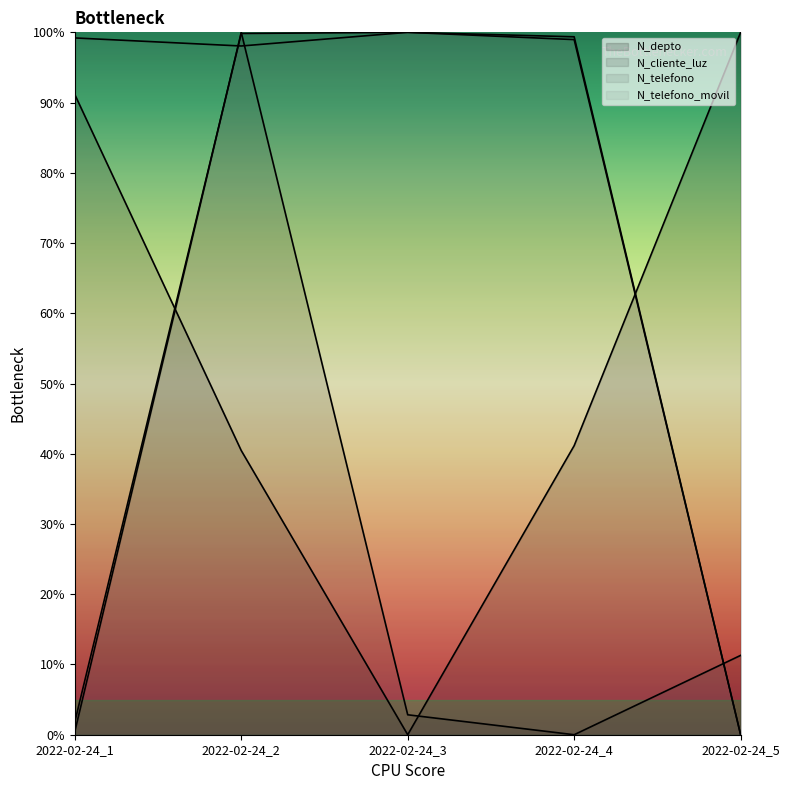

Which series has the largest total across all categories?

N_telefono_movil